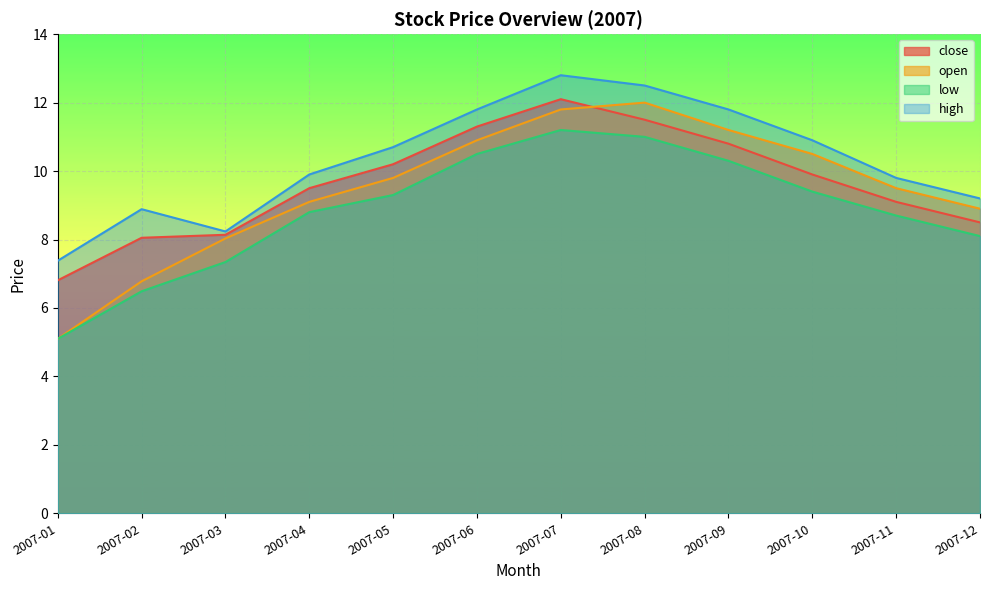

In high, how many points are higher than both neighbors (excluding endpoints)?

2